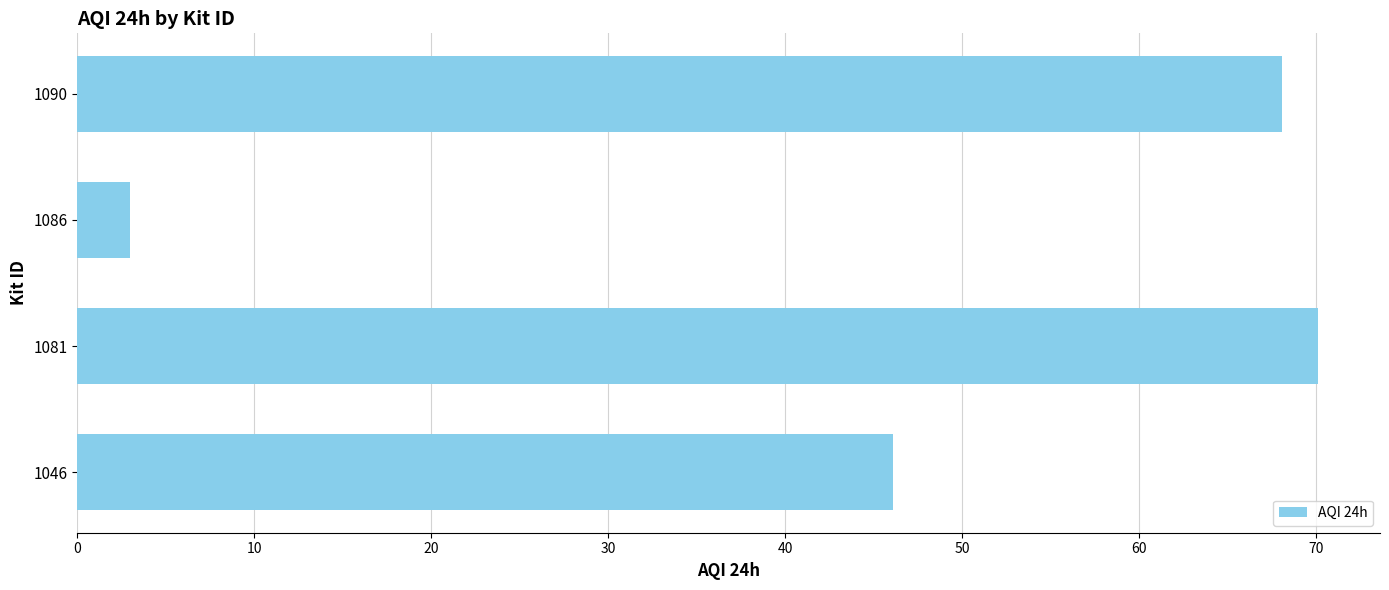

Between 1090 and 1081, which is larger?

1081